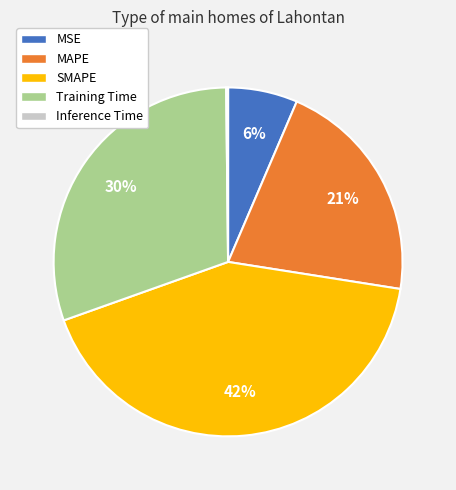

Combined, do MSE and Training Time account for over 50%?

No